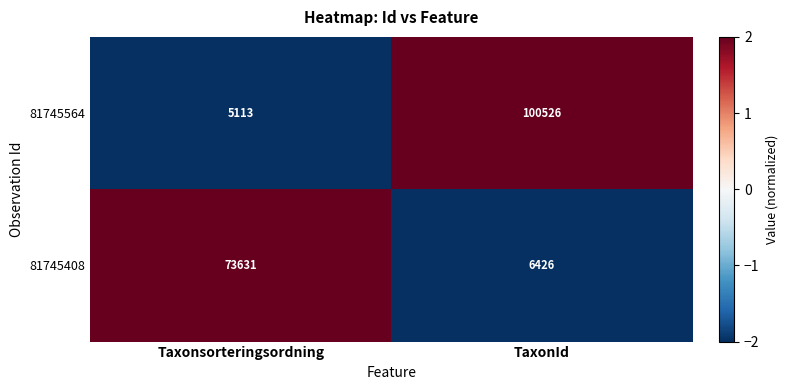

Reading left to right, transcribe all the data shown in this chart.

81745564: 5113	100526
81745408: 73631	6426